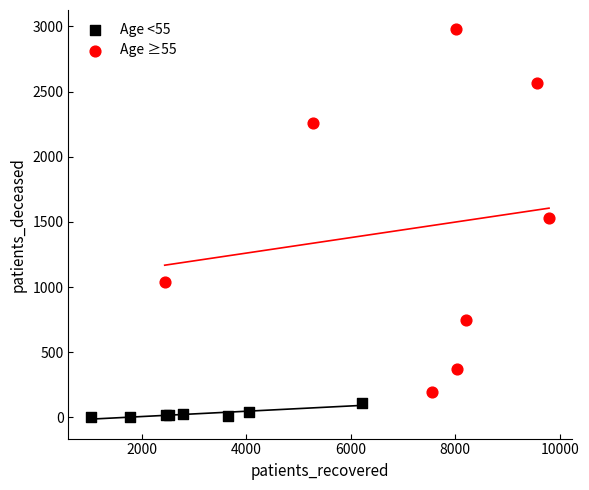

Which series contains the lowest Y value?

Age <55